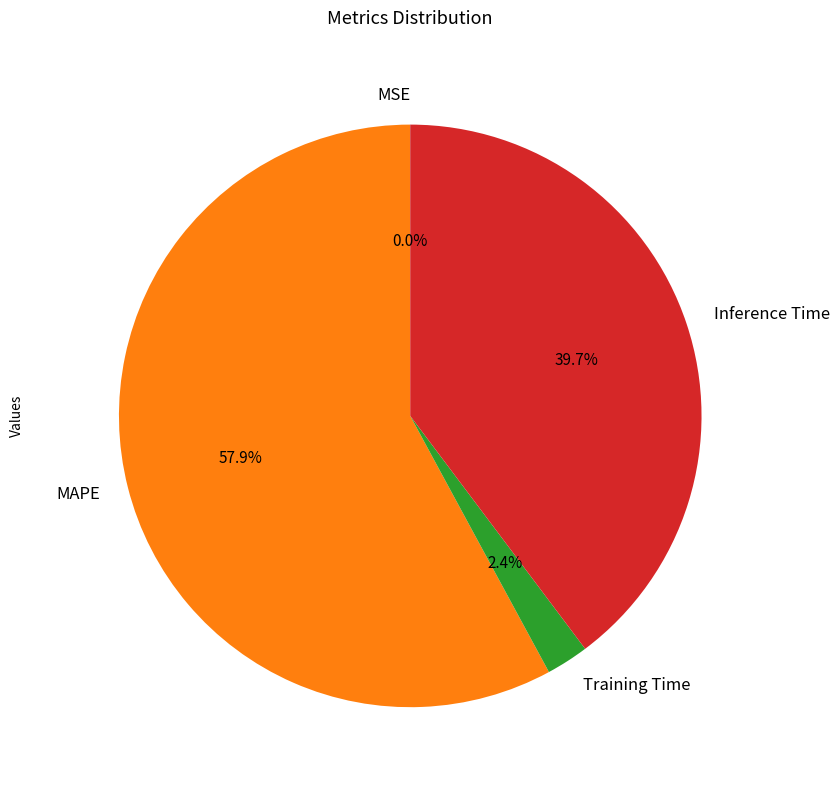

How much of the chart is everything except Training Time?

97.6%